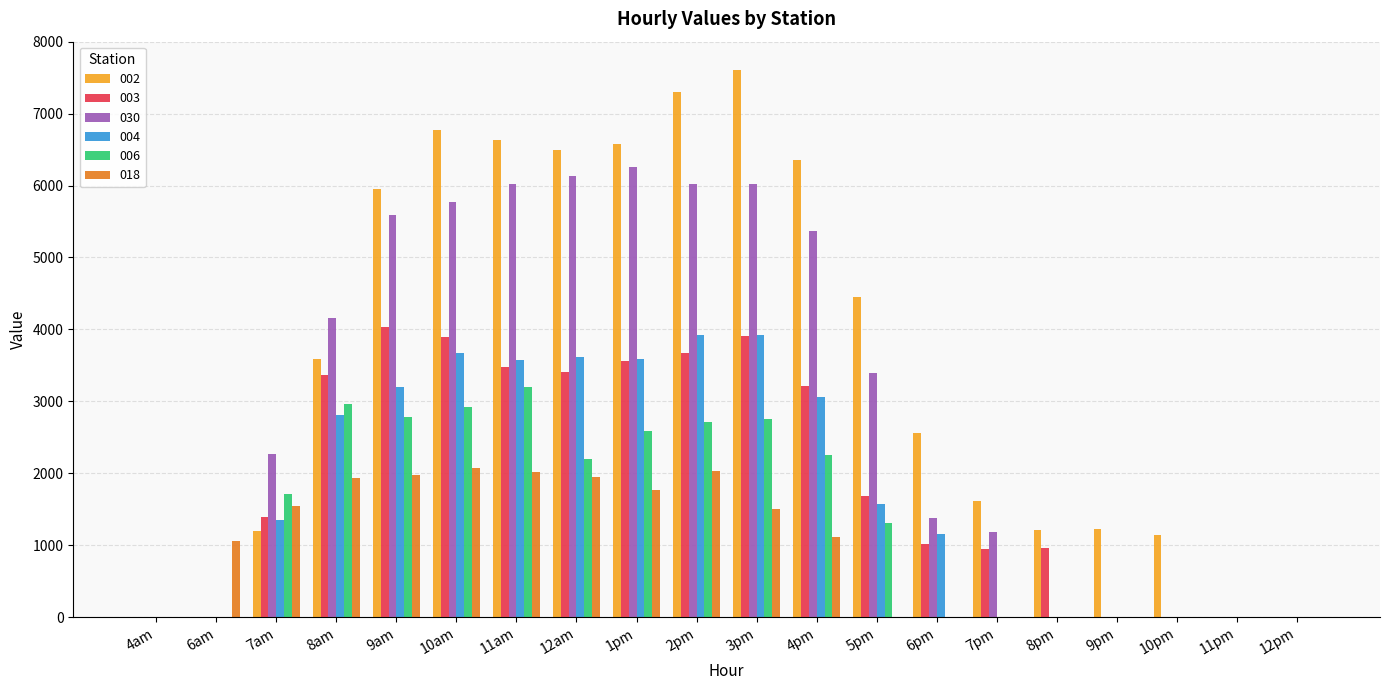

The 003 series shows 696.9 at 8am. True or false?

False